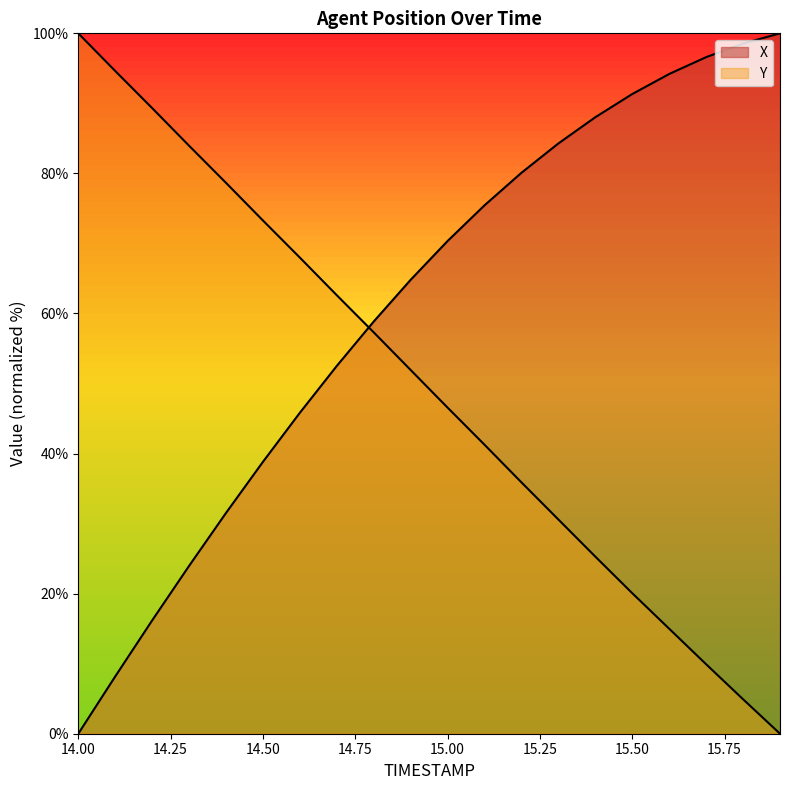

Rank the series by their average value, from lowest to highest.

Y, X